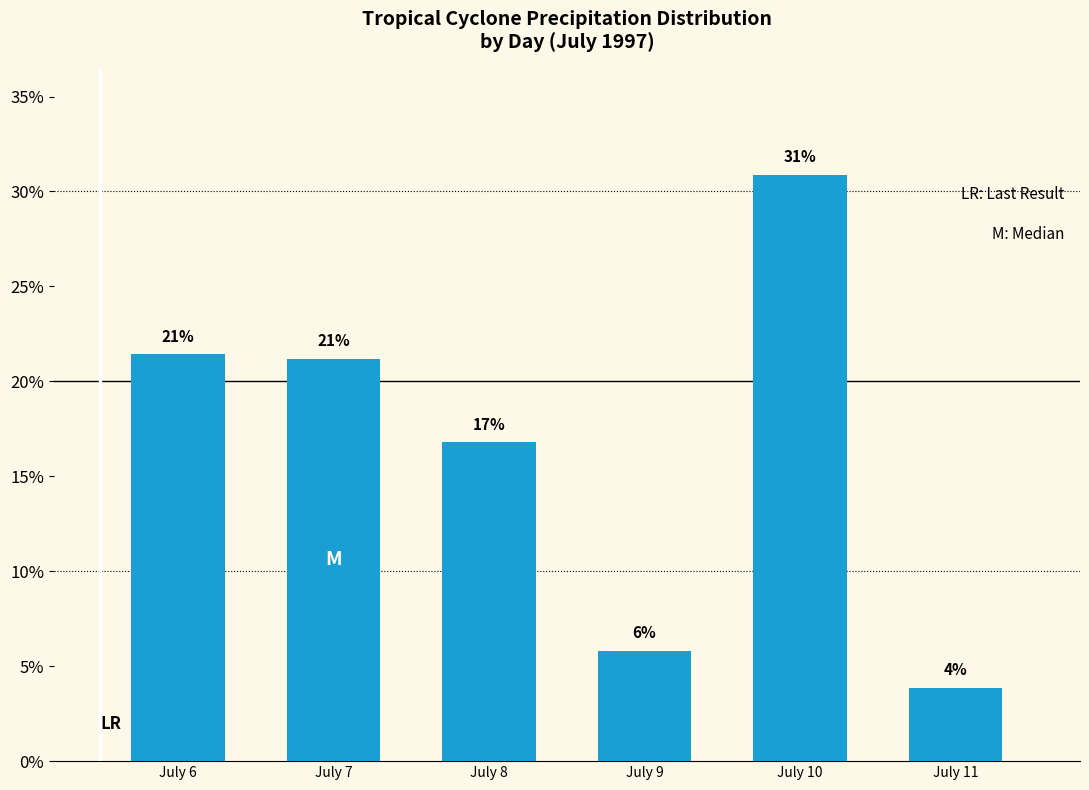

How many bars are there in total?

6